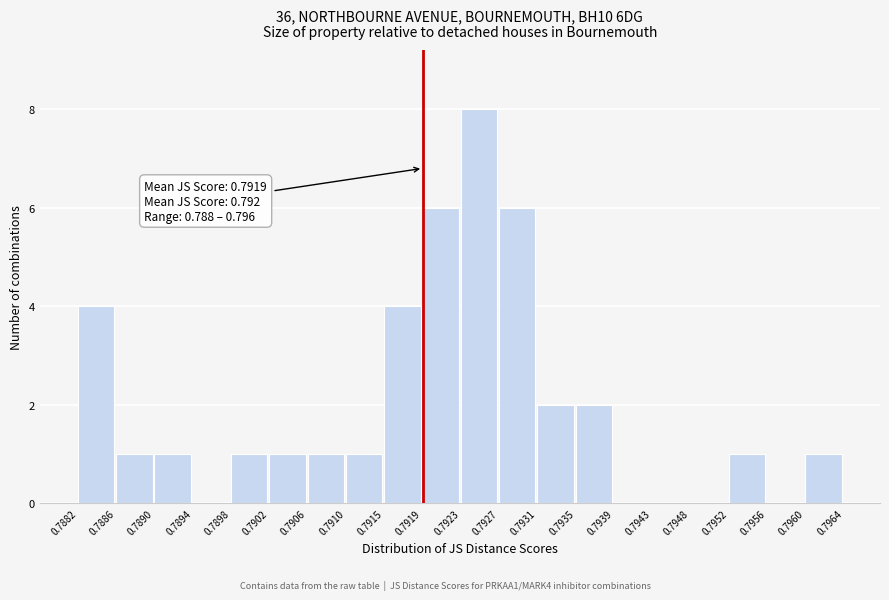

Over which range of the x-axis is the bar tallest?

0.7923 to 0.7927